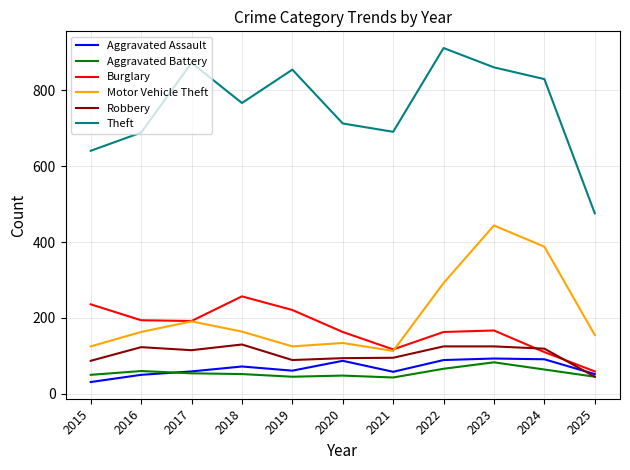

The Motor Vehicle Theft series shows 59 at 2019. True or false?

False